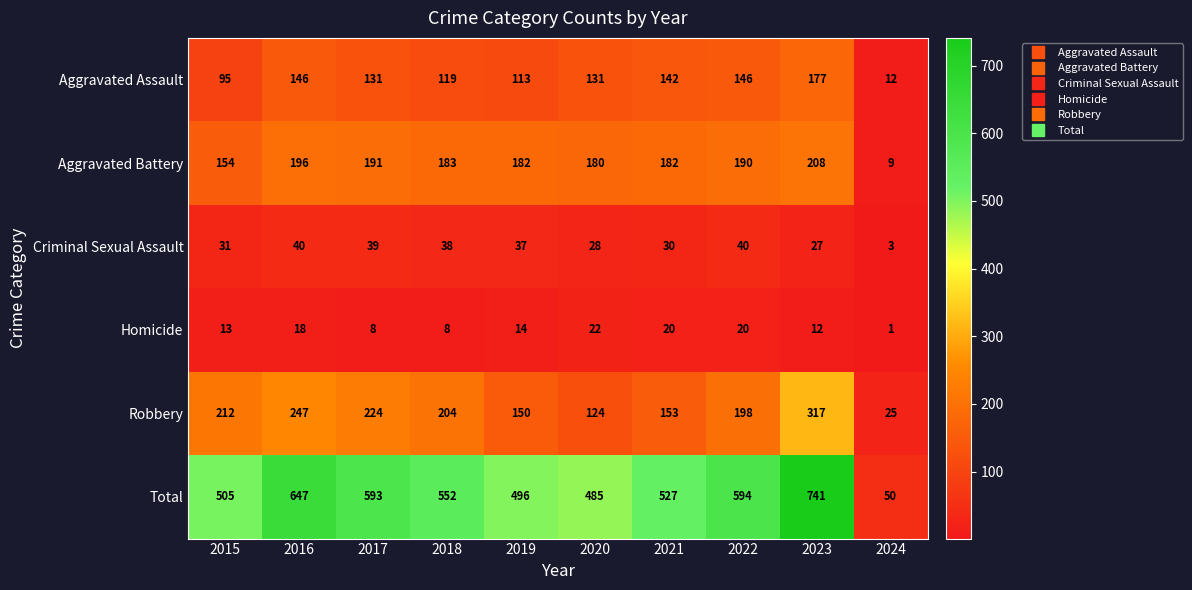

At which category is the sum across all series the highest?

2023